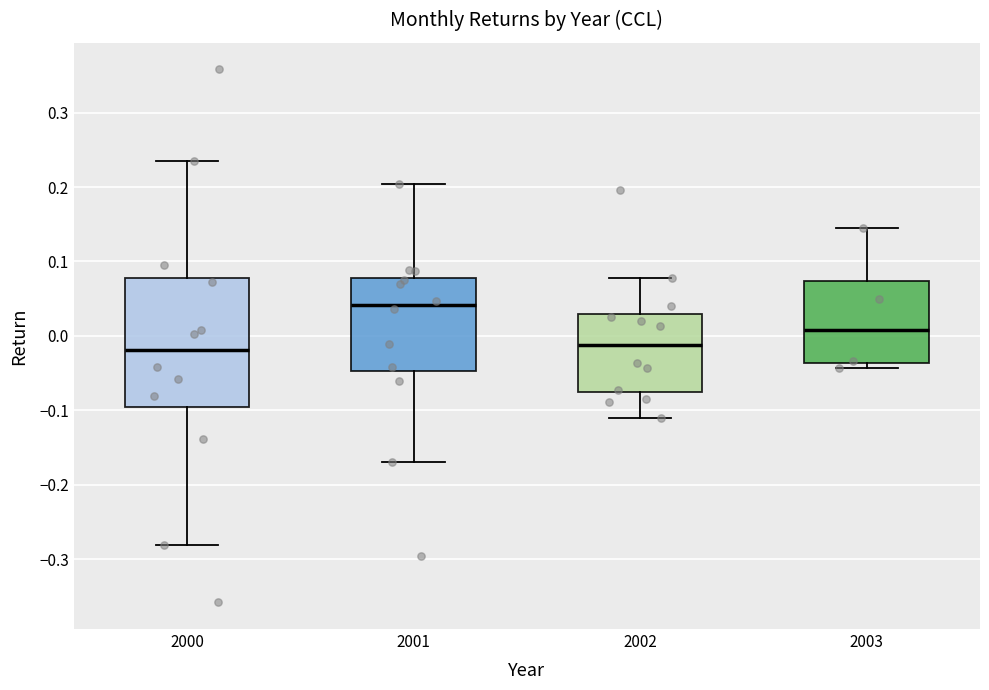

Where is the upper edge of the box at x = 2003 on the y-axis? The values are not printed on the chart, so give them approximately, as read against the axis.

0.07